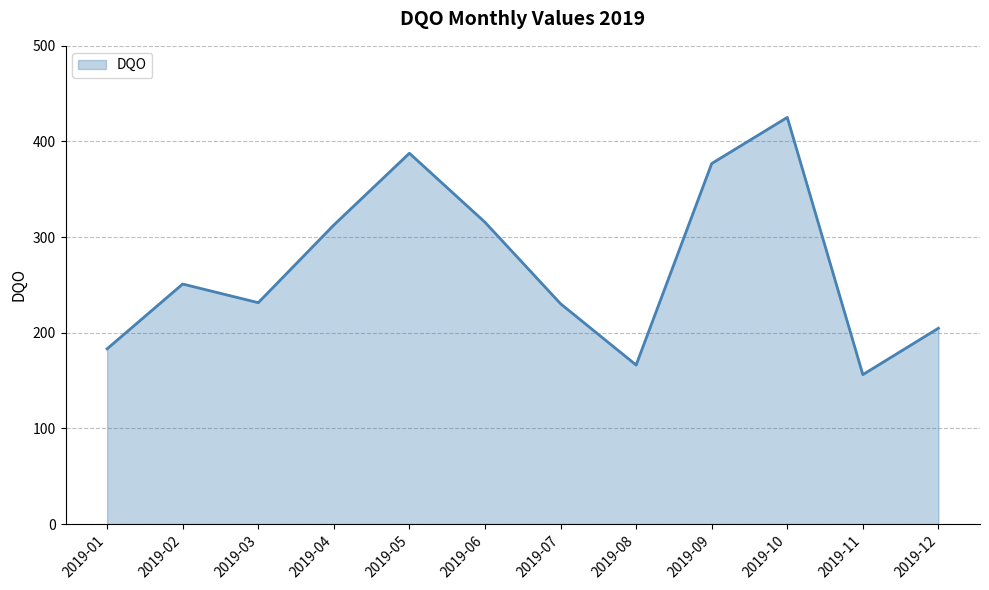

What is the ratio of the value at 2019-07 to the value at 2019-09?

0.6